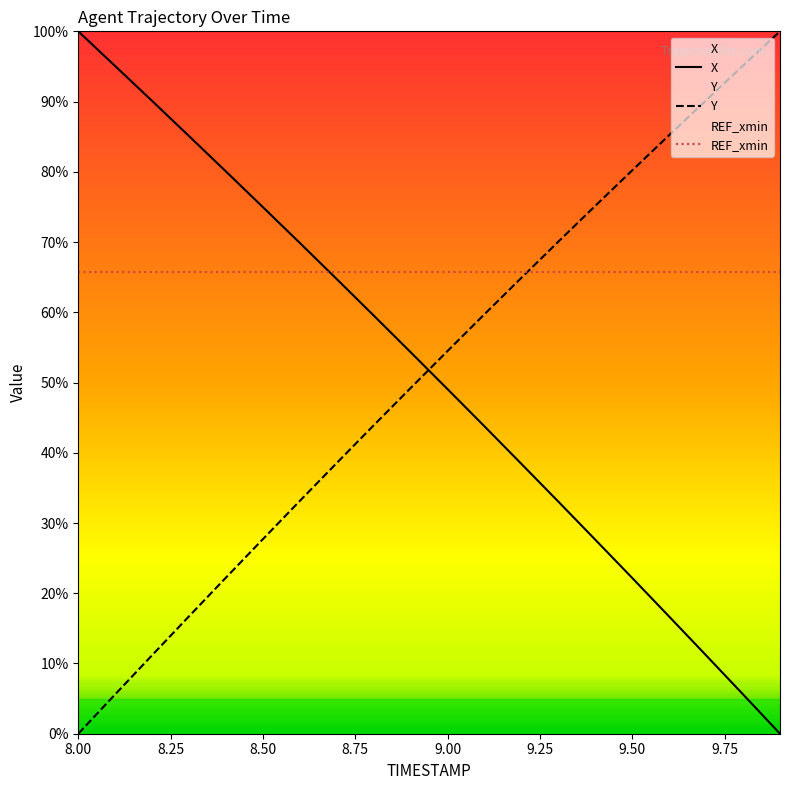

What is the greatest value displayed?

100.0